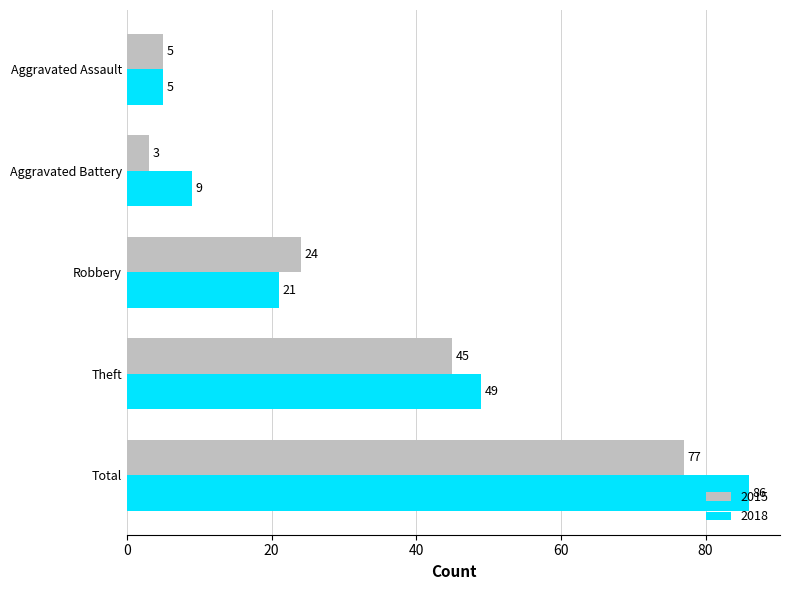

Which series changed the most between Aggravated Battery and Total?

2018